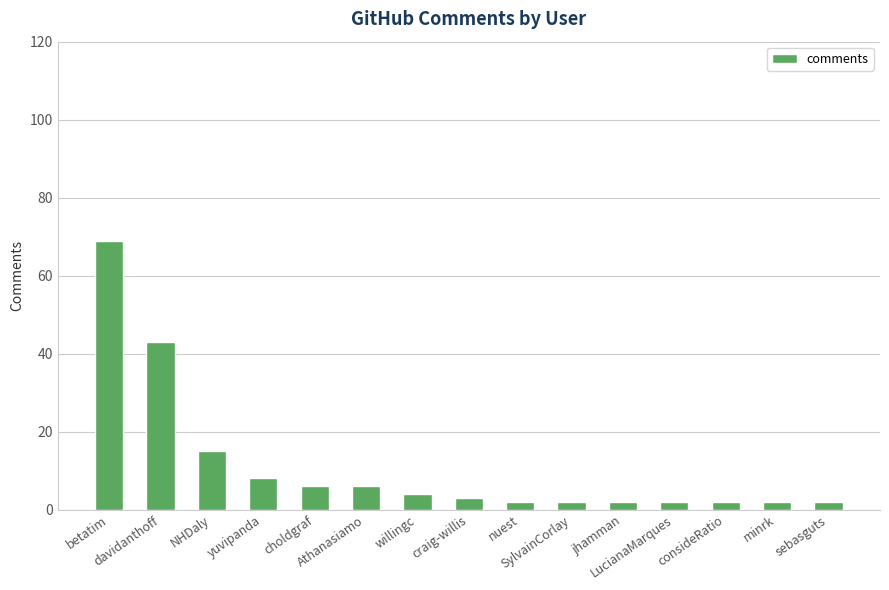

Reading left to right, transcribe all the data shown in this chart.

69	43	15	8	6	6	4	3	2	2	2	2	2	2	2